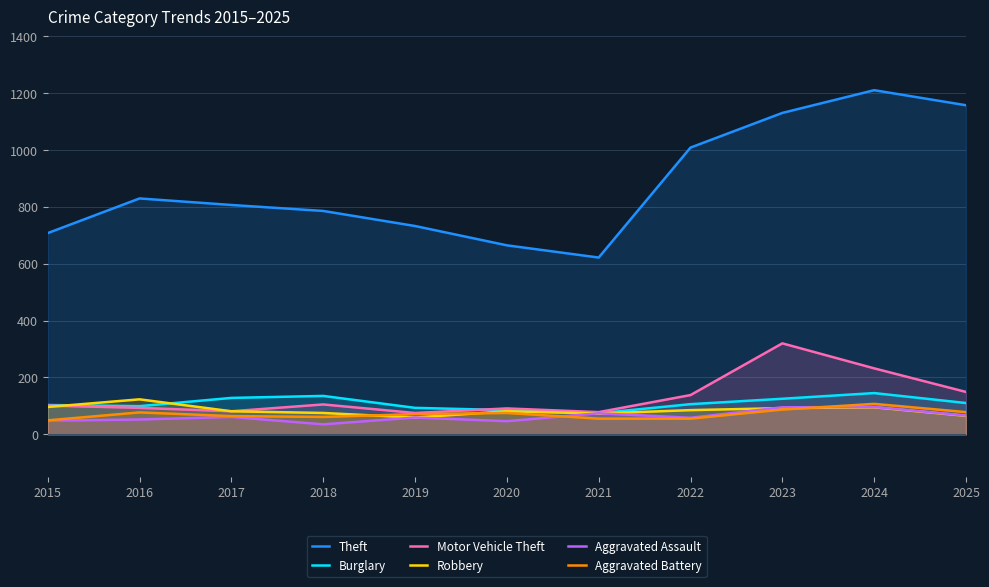

How many data points in Motor Vehicle Theft are above 101?

5